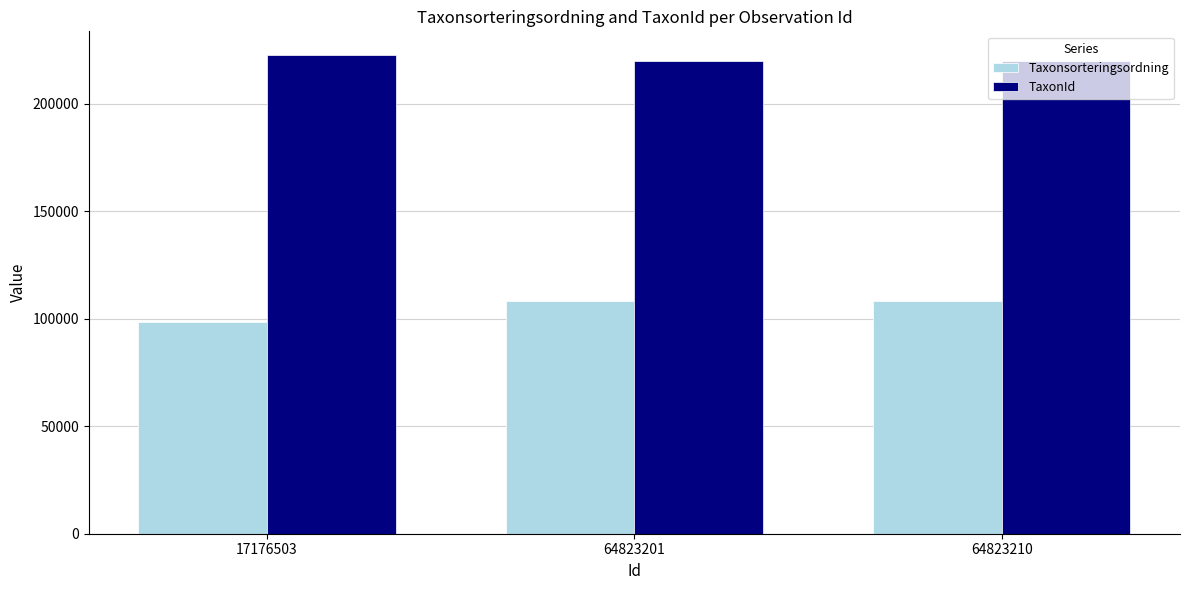

How many bars are there in each group?

2